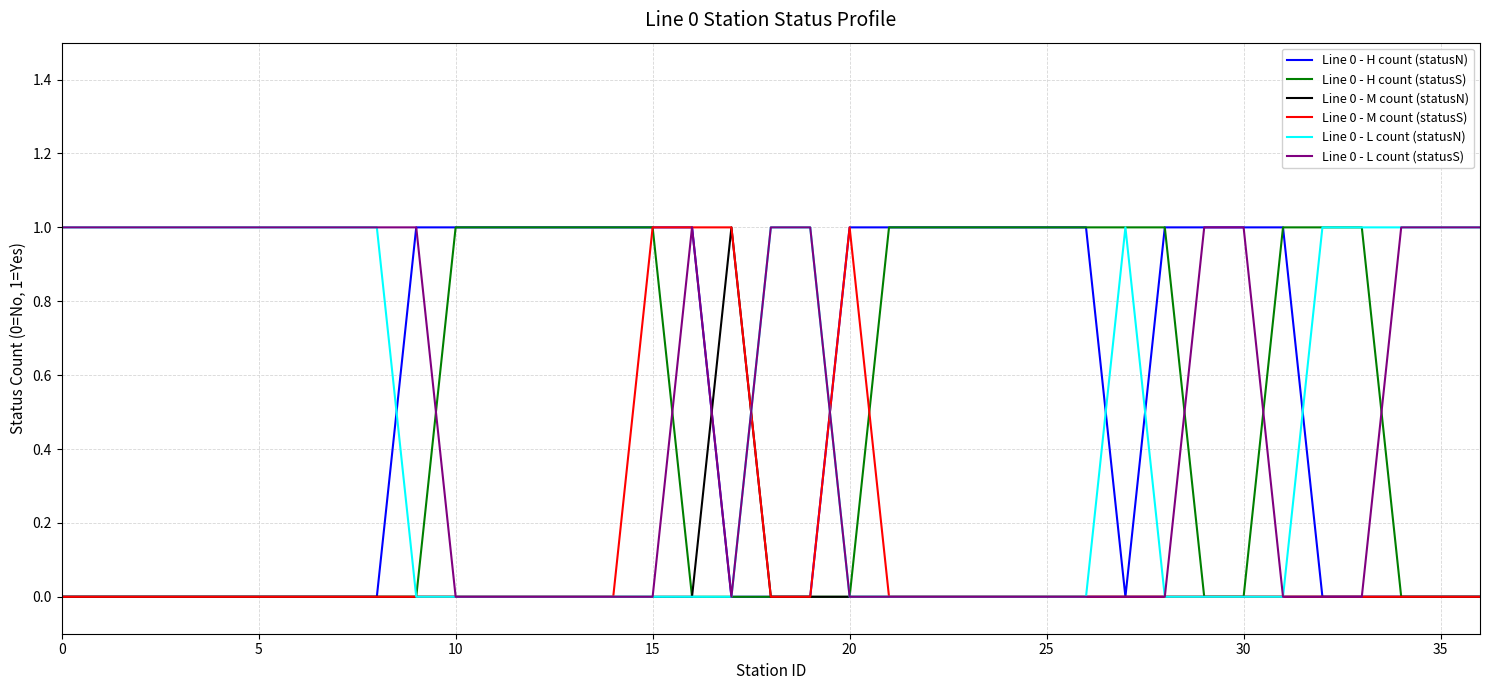

Reading left to right, list all the values displayed in this chart.

Line 0 - H count (statusN): 0	0	0	0	0	0	0	0	0	1	1	1	1	1	1	1	1	0	0	0	1	1	1	1	1	1	1	0	1	1	1	1	0	0	0	0	0
Line 0 - H count (statusS): 0	0	0	0	0	0	0	0	0	0	1	1	1	1	1	1	0	0	0	0	0	1	1	1	1	1	1	1	1	0	0	1	1	1	0	0	0
Line 0 - M count (statusN): 0	0	0	0	0	0	0	0	0	0	0	0	0	0	0	0	0	1	0	0	0	0	0	0	0	0	0	0	0	0	0	0	0	0	0	0	0
Line 0 - M count (statusS): 0	0	0	0	0	0	0	0	0	0	0	0	0	0	0	1	1	1	0	0	1	0	0	0	0	0	0	0	0	0	0	0	0	0	0	0	0
Line 0 - L count (statusN): 1	1	1	1	1	1	1	1	1	0	0	0	0	0	0	0	0	0	1	1	0	0	0	0	0	0	0	1	0	0	0	0	1	1	1	1	1
Line 0 - L count (statusS): 1	1	1	1	1	1	1	1	1	1	0	0	0	0	0	0	1	0	1	1	0	0	0	0	0	0	0	0	0	1	1	0	0	0	1	1	1